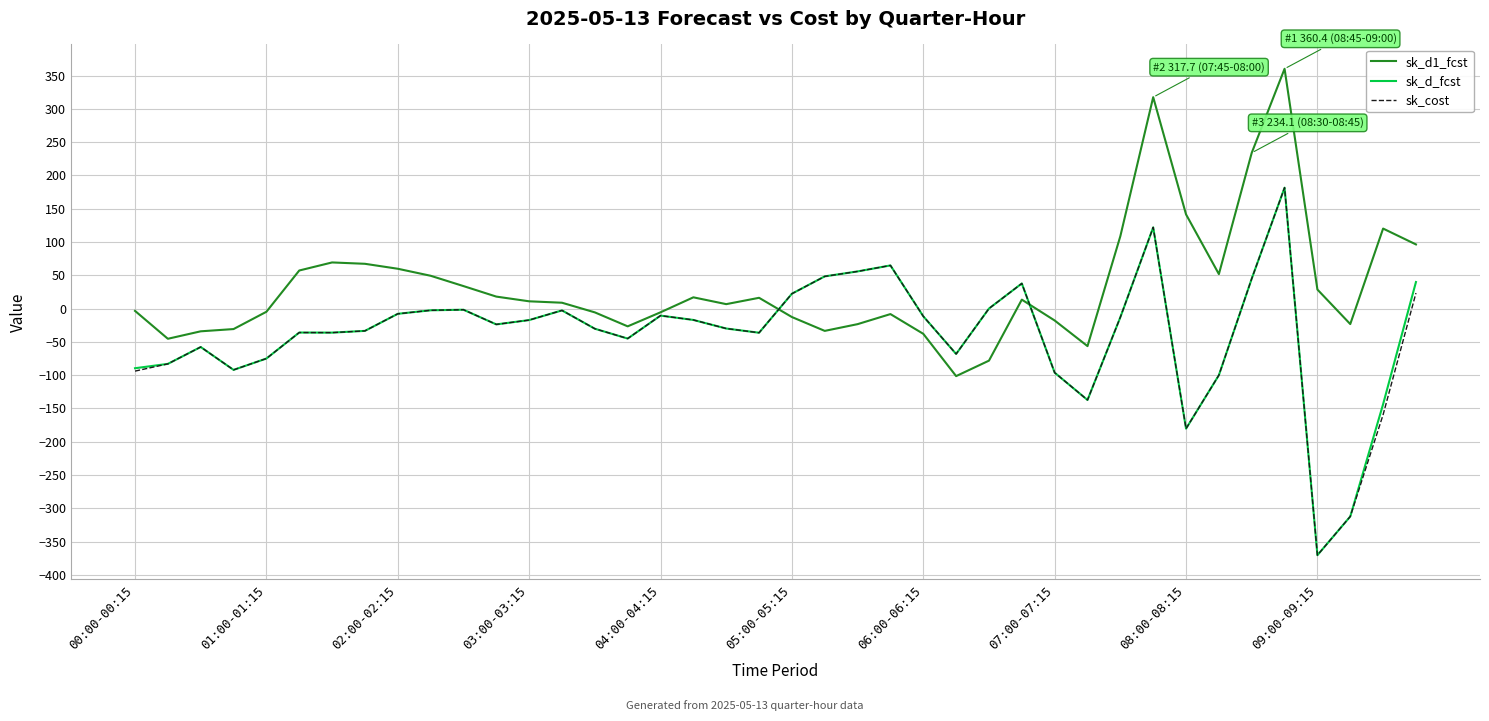

Which series has the largest total across all categories?

sk_d1_fcst